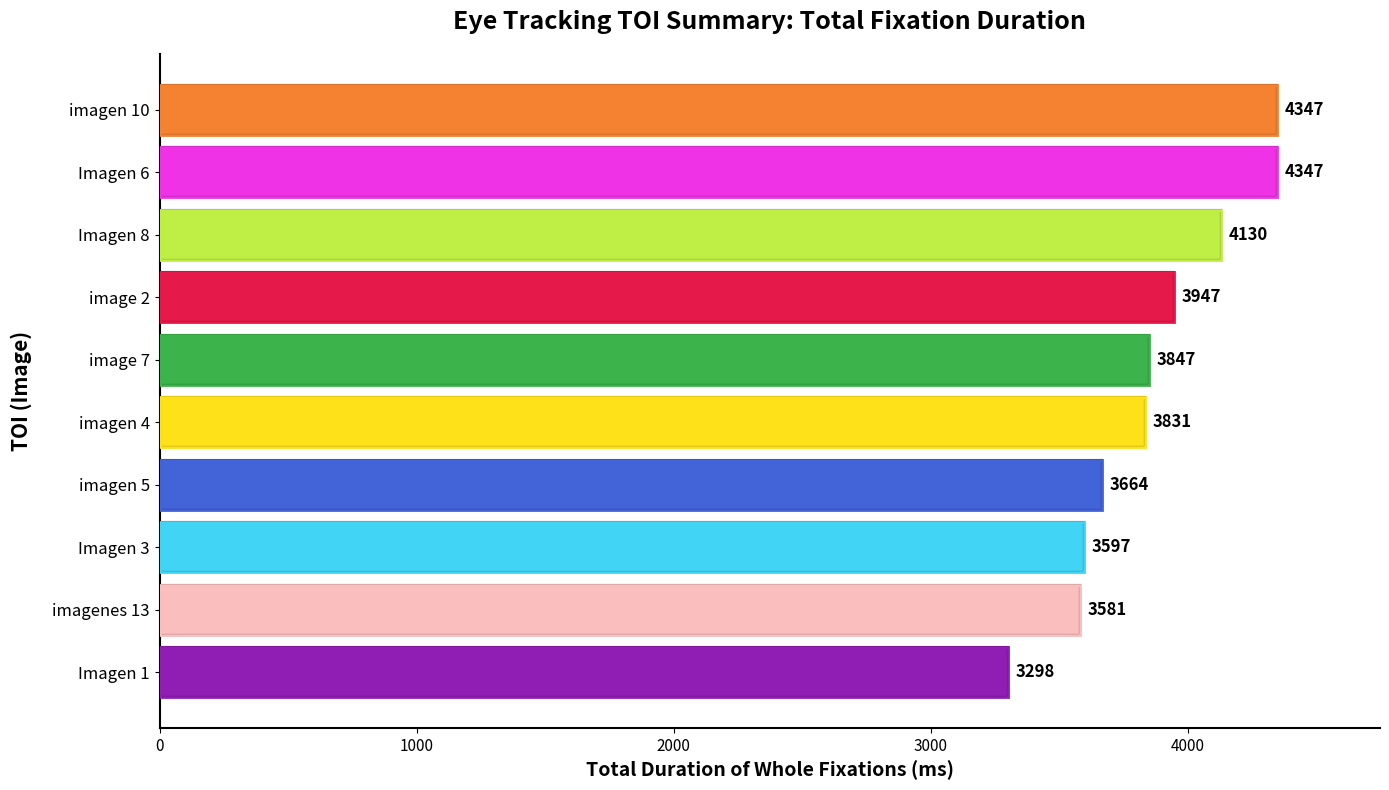

The value at imagen 4 is 3831. True or false?

True